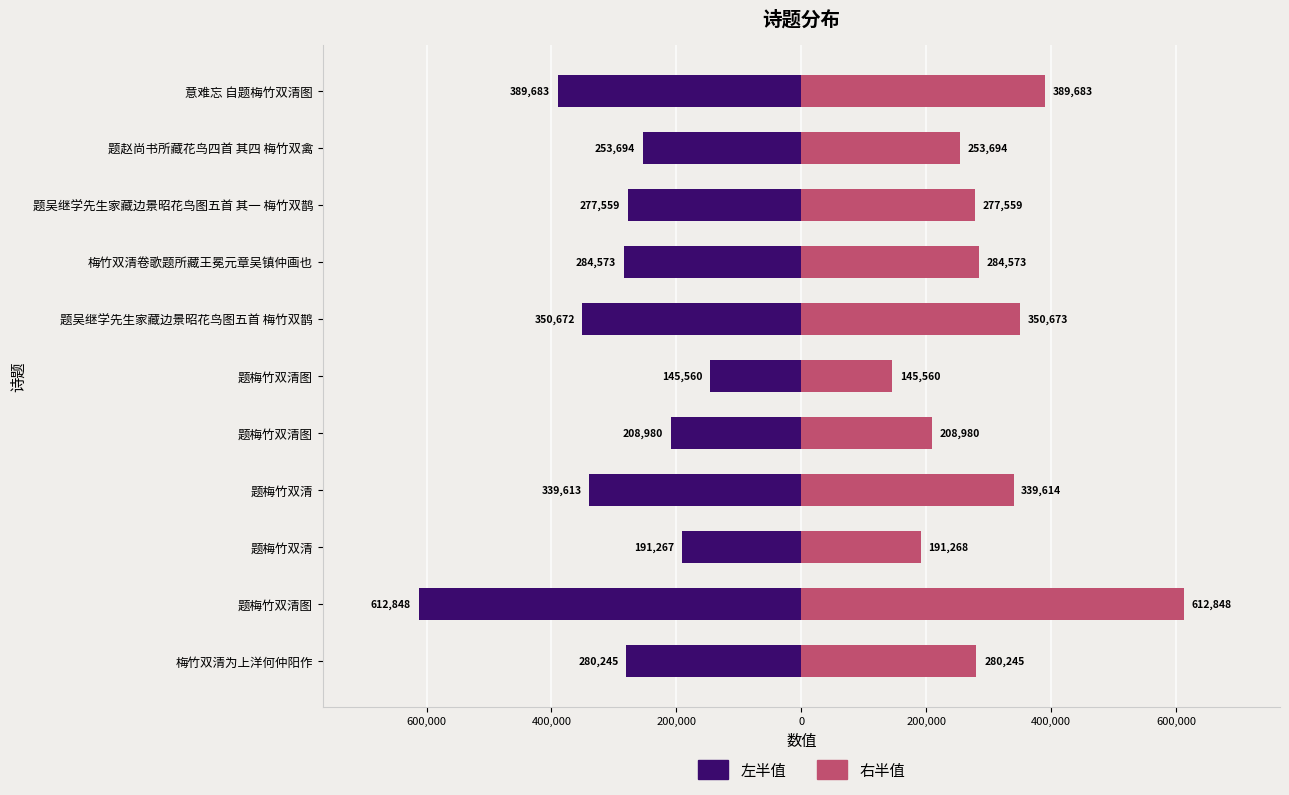

How many values in the 右半值 series are below 280245?

5